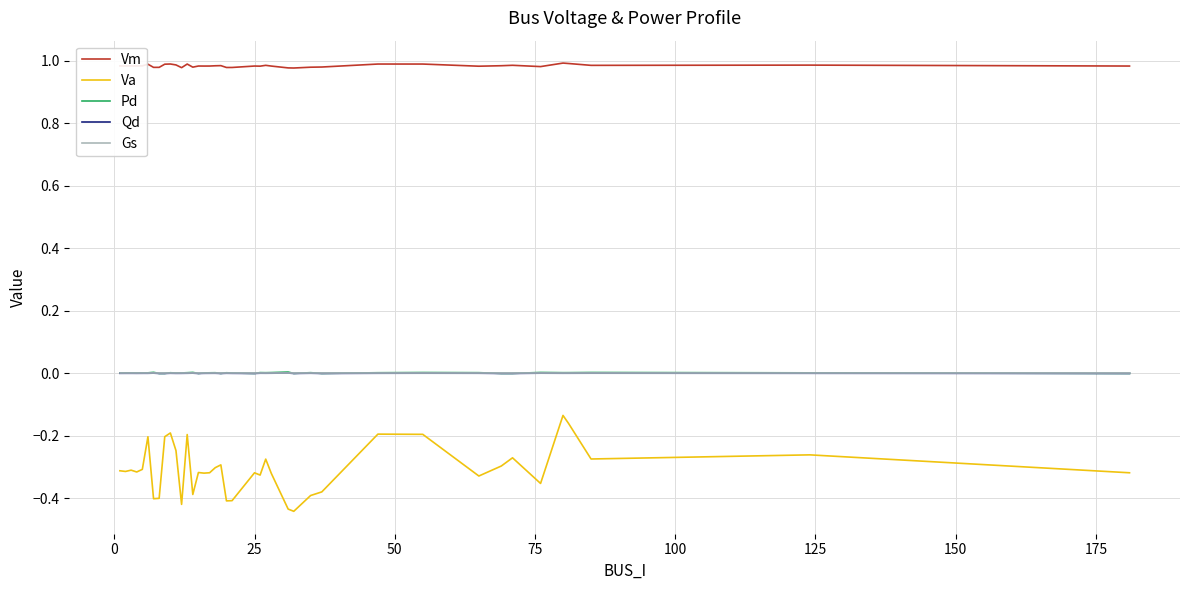

Which series has the largest total across all categories?

Vm